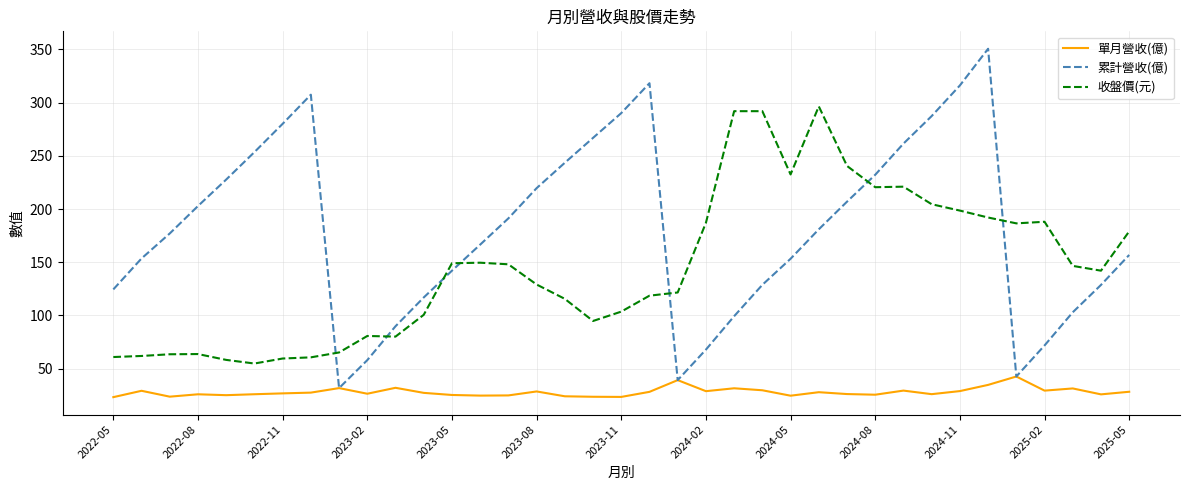

What is the lowest value of the 收盤價(元) series?

54.7